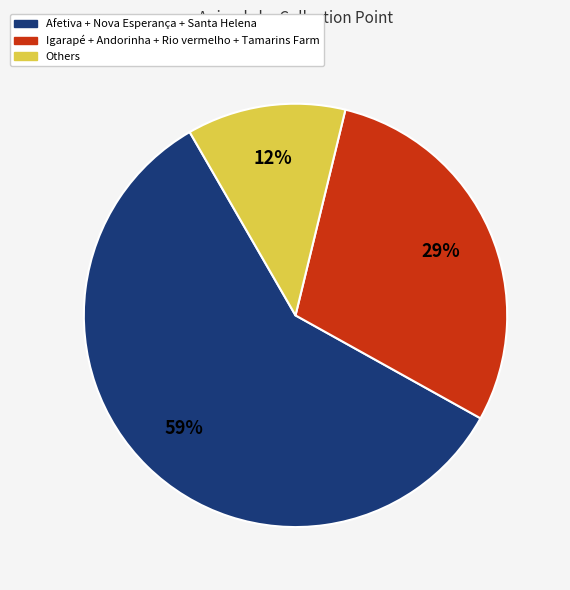

To the nearest percent, what is the average slice percentage?

33%